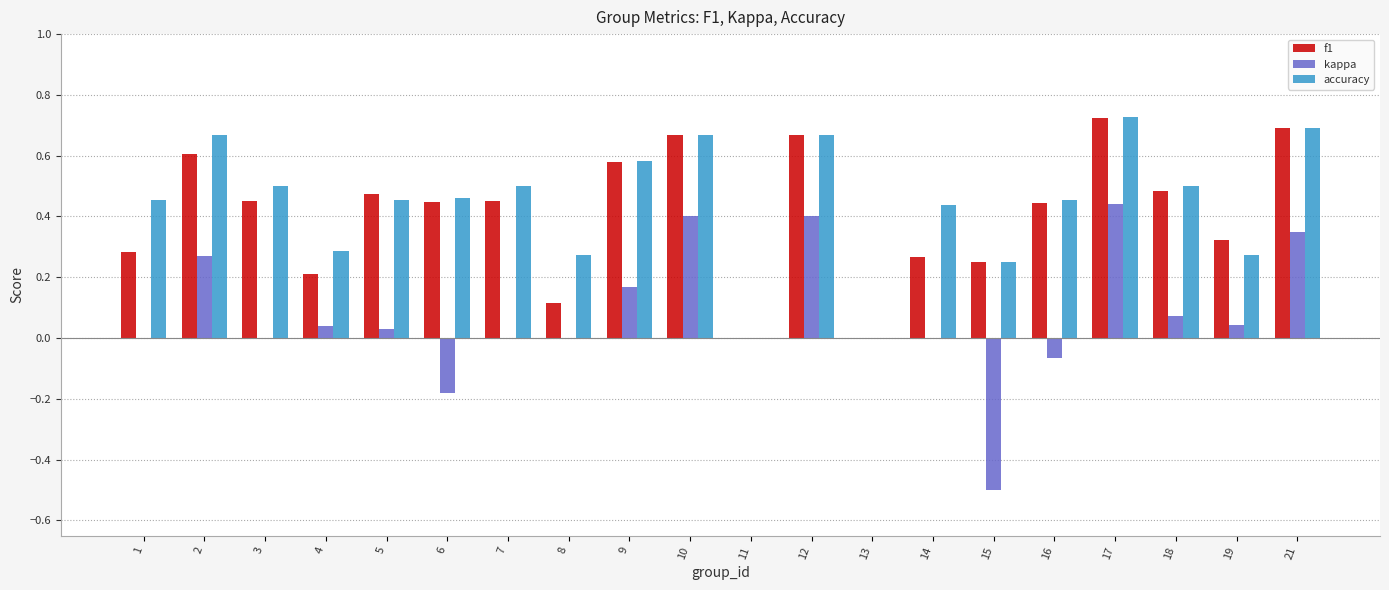

Between 18 and 19, which series saw the biggest shift?

accuracy